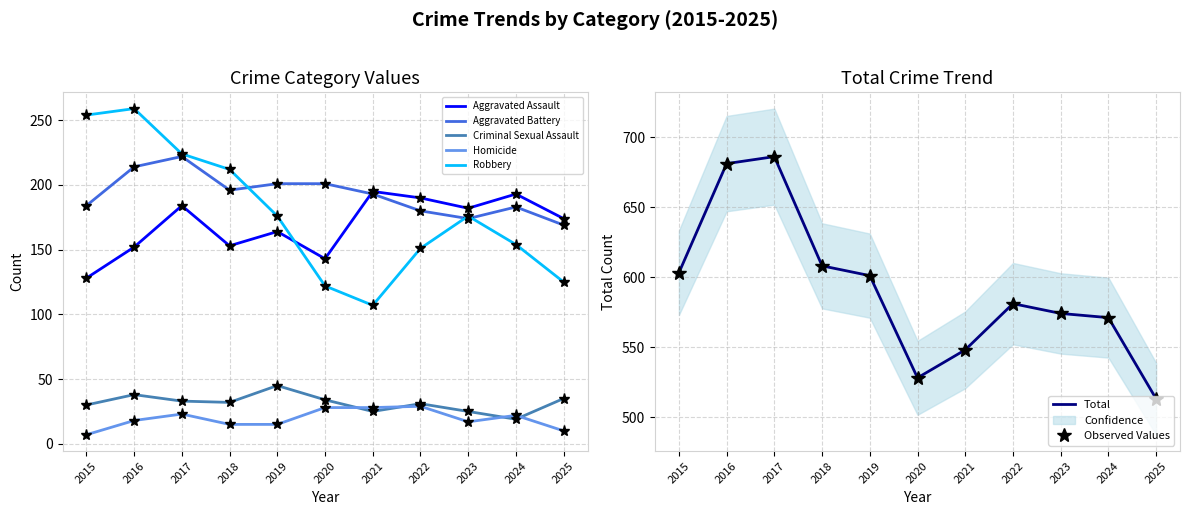

The Total series shows 132 at 2020. True or false?

False